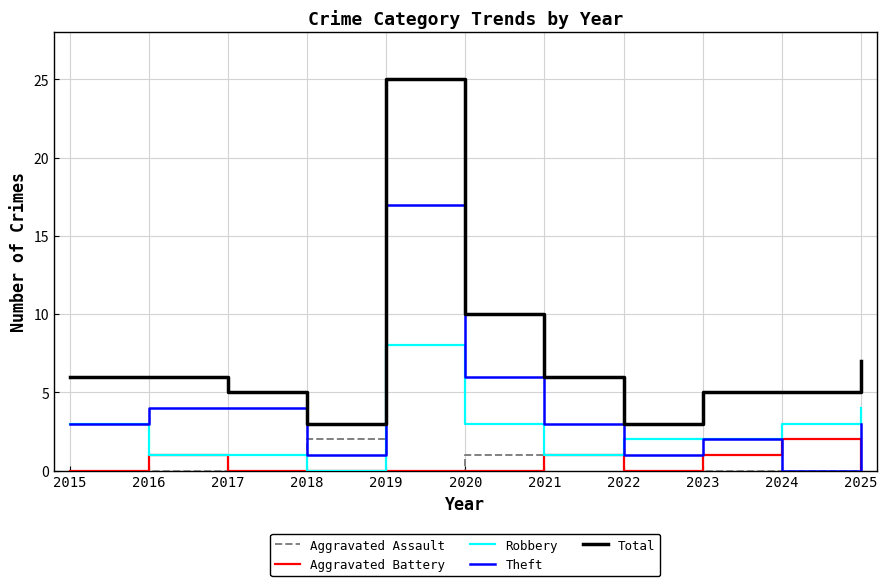

Between 2018 and 2020, which series saw the biggest shift?

Total